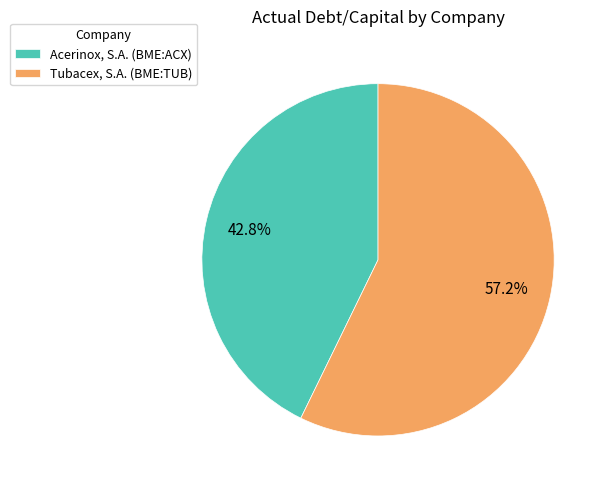

Between Tubacex, S.A. (BME:TUB) and Acerinox, S.A. (BME:ACX), which is larger?

Tubacex, S.A. (BME:TUB)